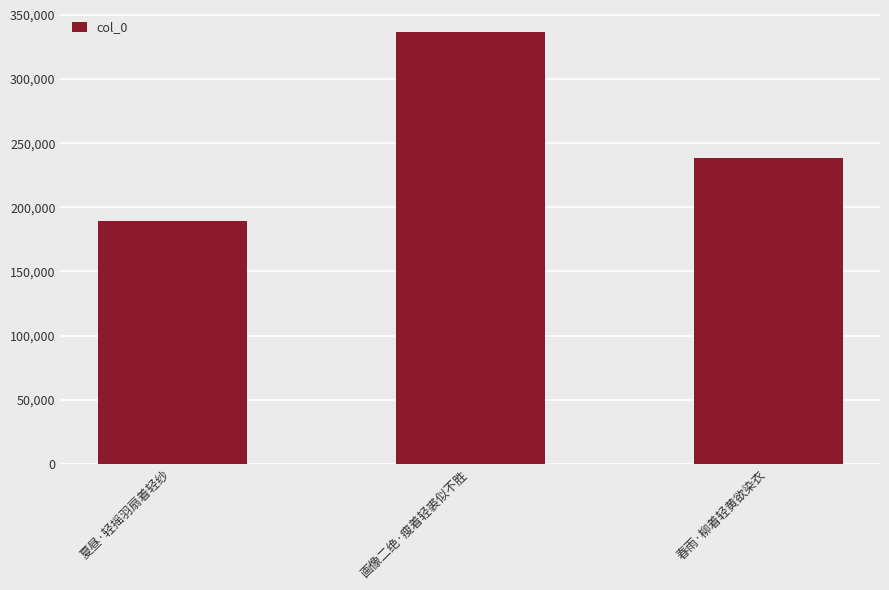

True or false: the data shows 113420 at 画像二绝·瘦着轻裘似不胜.

False